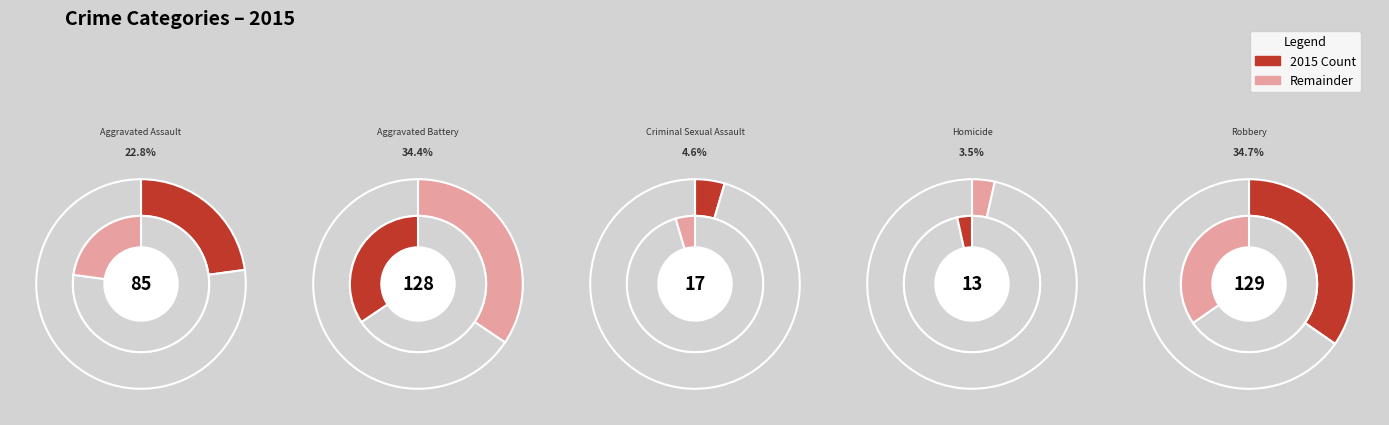

Which has a higher value, Robbery or Aggravated Assault?

Robbery